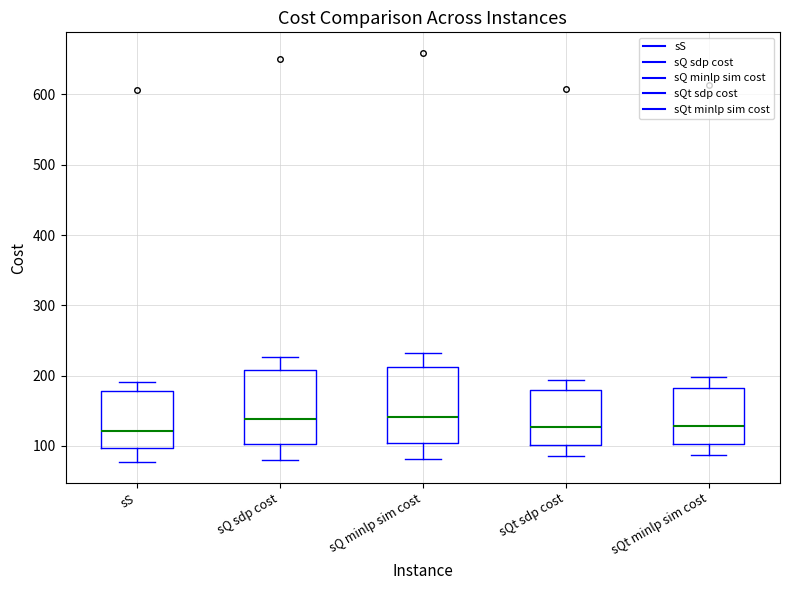

Where is the upper edge of the box for sQt minlp sim cost on the y-axis? The values are not printed on the chart, so give them approximately, as read against the axis.

180